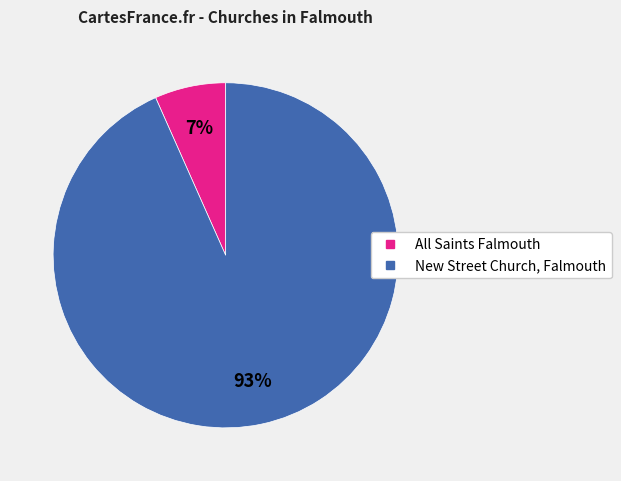

To the nearest percent, what portion does New Street Church, Falmouth represent?

93%